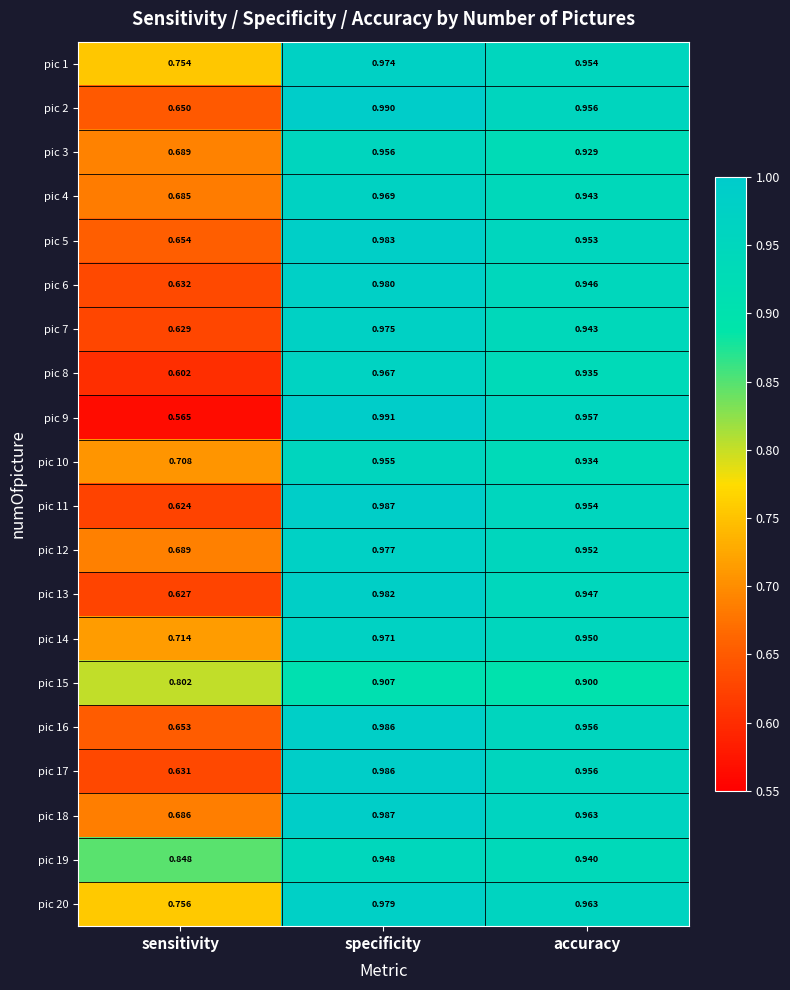

At which label is pic 14 closest to 0?

sensitivity